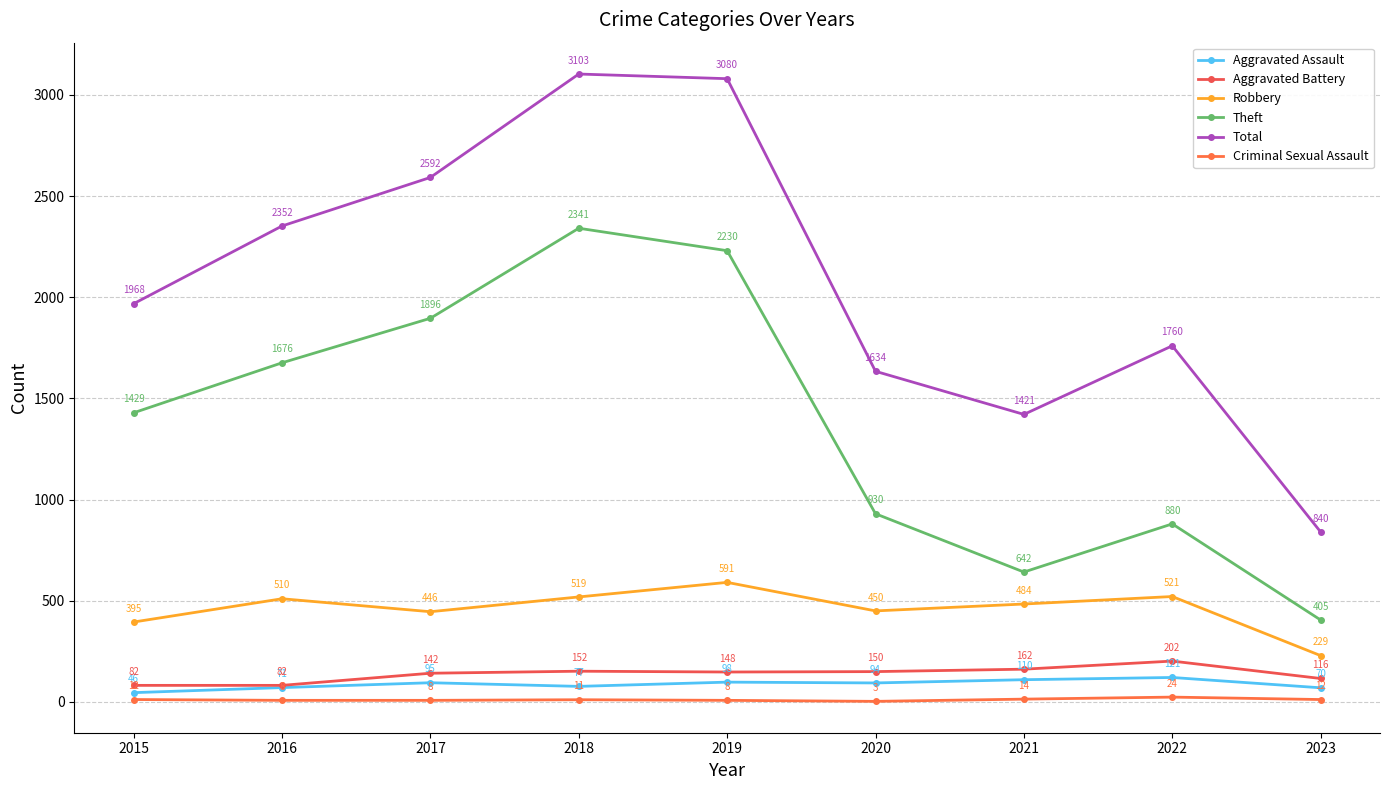

Where is the first local maximum for Robbery?

2016